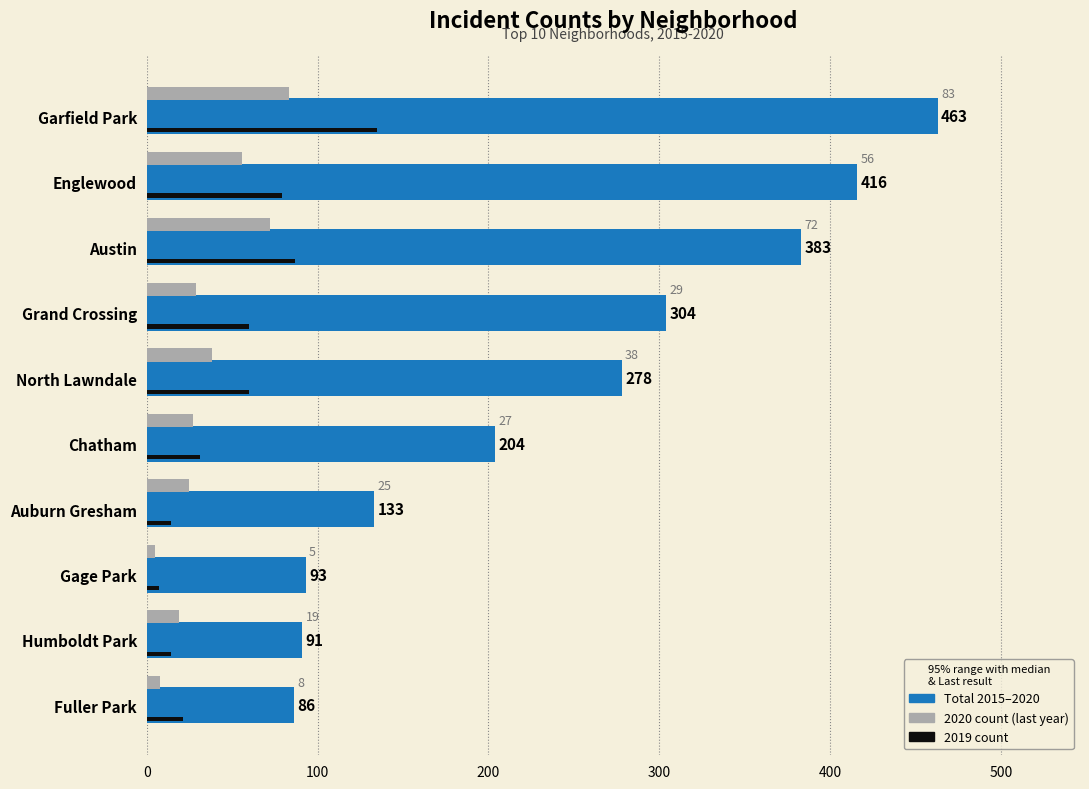

What is the spread (max minus min) of values at Chatham?

177